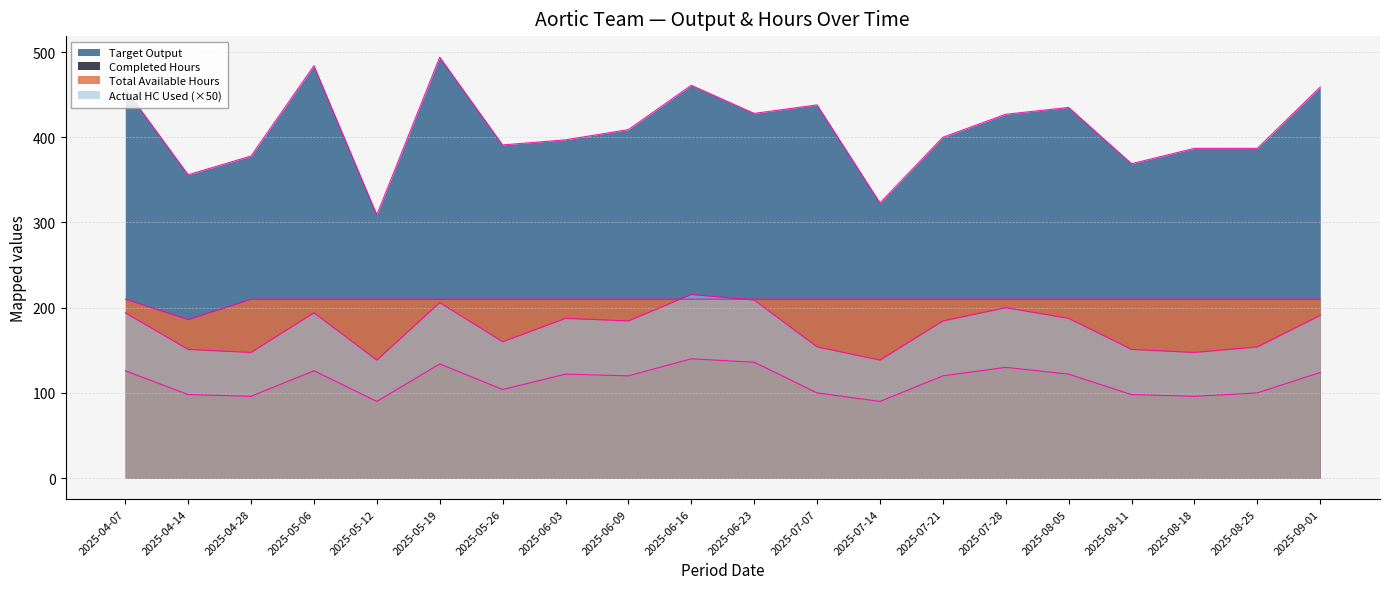

How many data points in Completed Hours are less than 120?

9